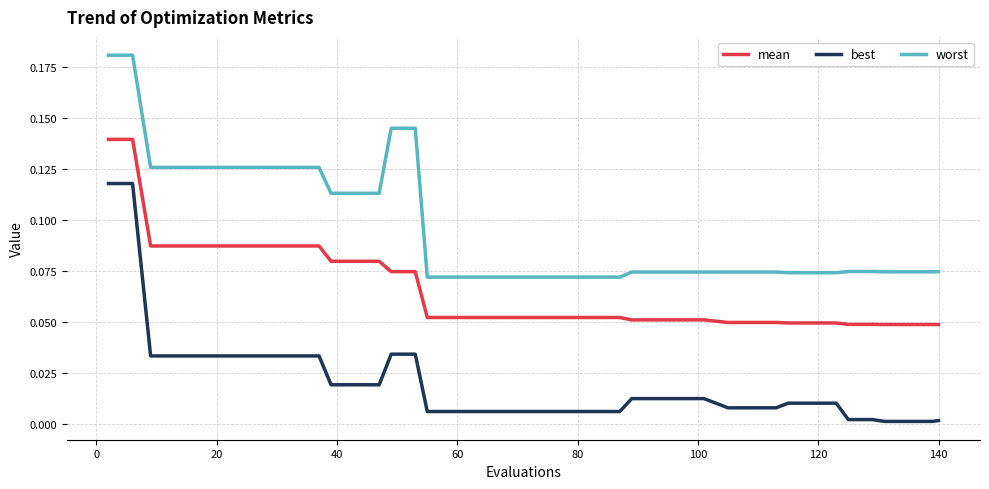

Which series has the largest total across all categories?

worst